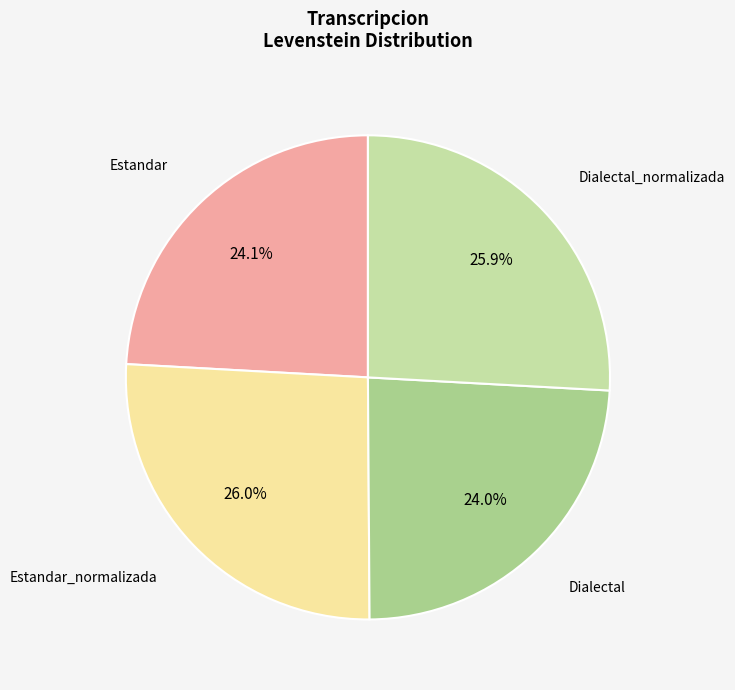

How many segments does this pie chart have?

4